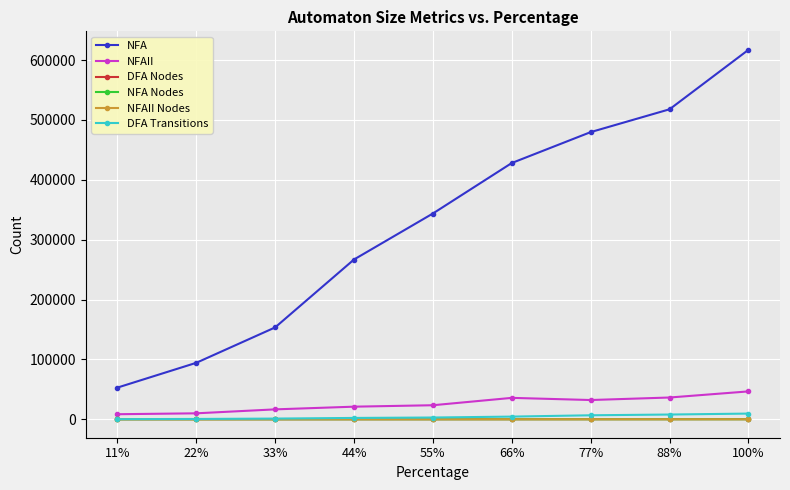

The value of DFA Transitions at 44% is 2207. True or false?

True